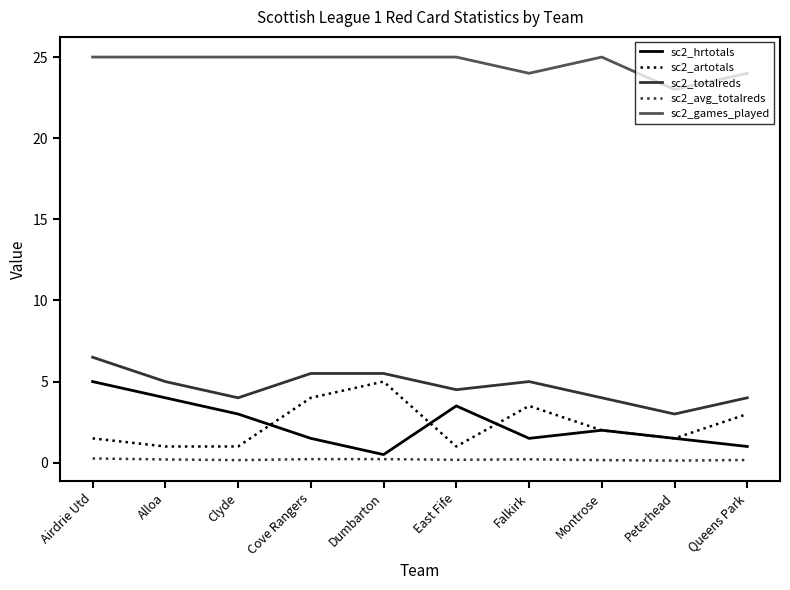

Which series changed the most between Dumbarton and Montrose?

sc2_artotals